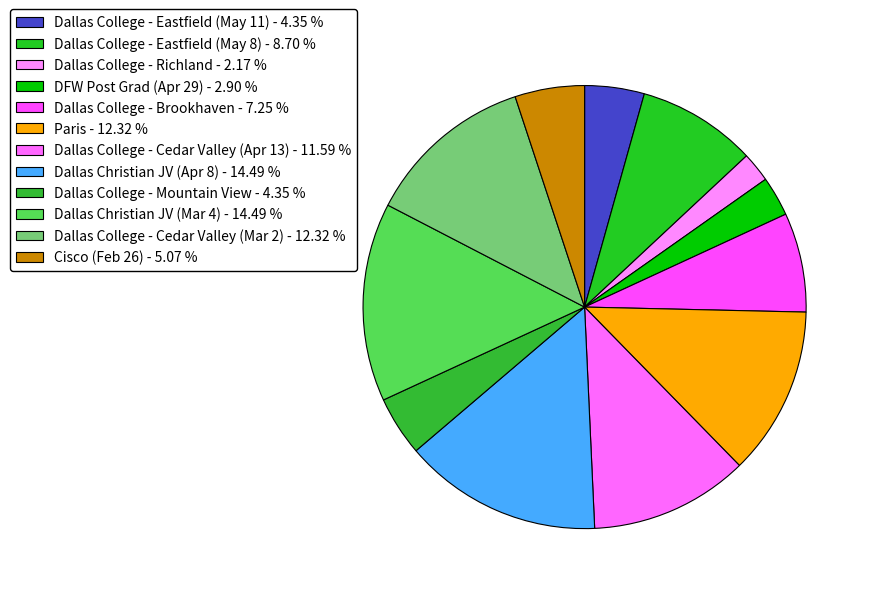

True or false: Dallas College - Cedar Valley (Mar 2) accounts for 12% of the total.

True